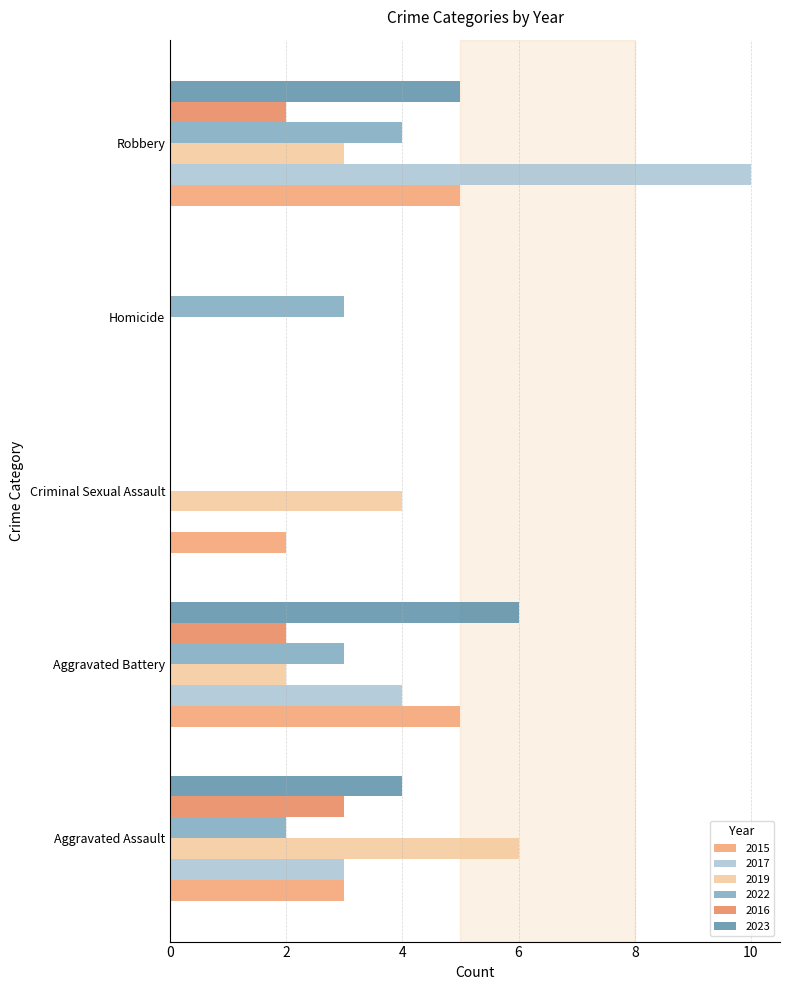

What is the average value of the 2019 series?

3